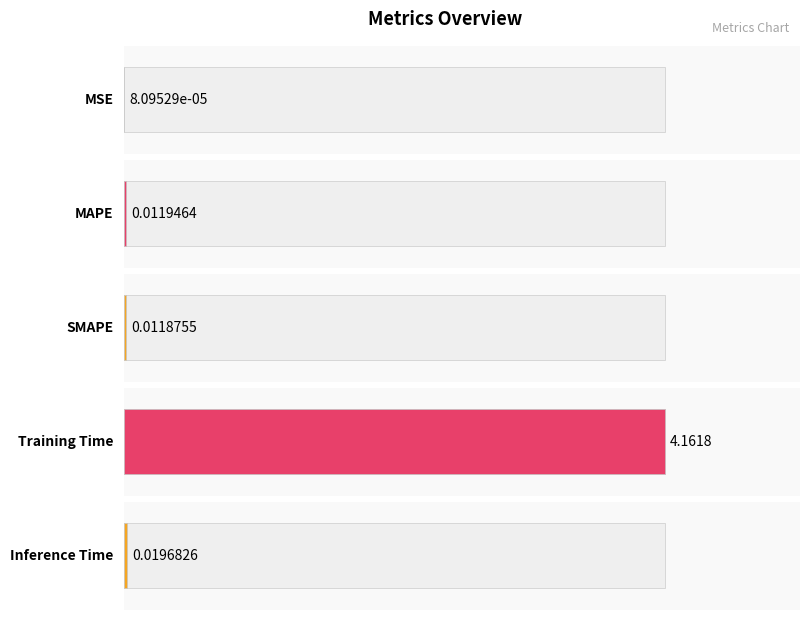

Rank the categories by value from highest to lowest.

Training Time, Inference Time, MAPE, SMAPE, MSE